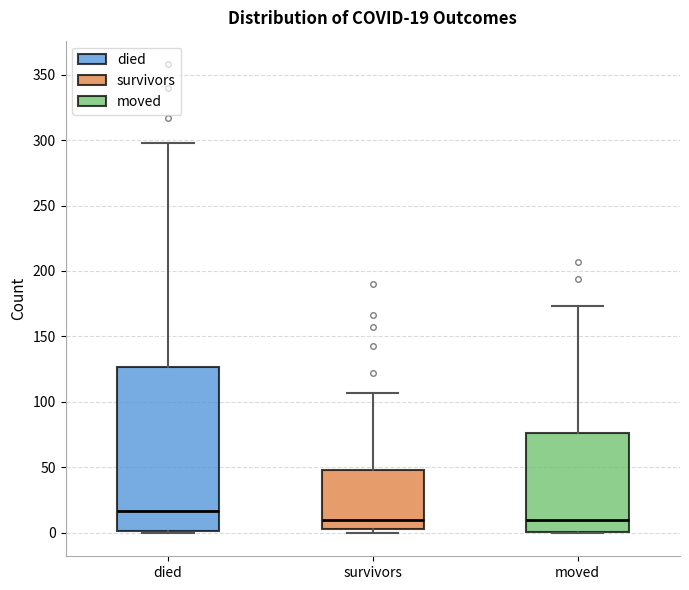

Comparing the boxes themselves (not the whiskers), which one is the tallest?

died